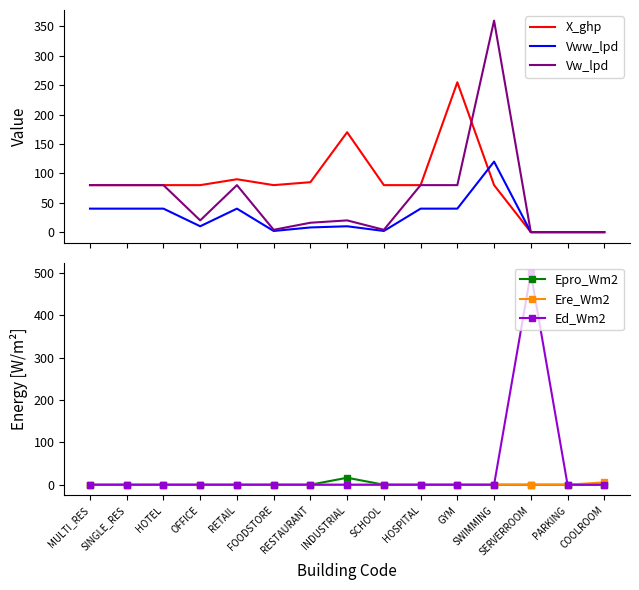

What is the difference between the maximum and minimum values in the Epro_Wm2 series?

16.5